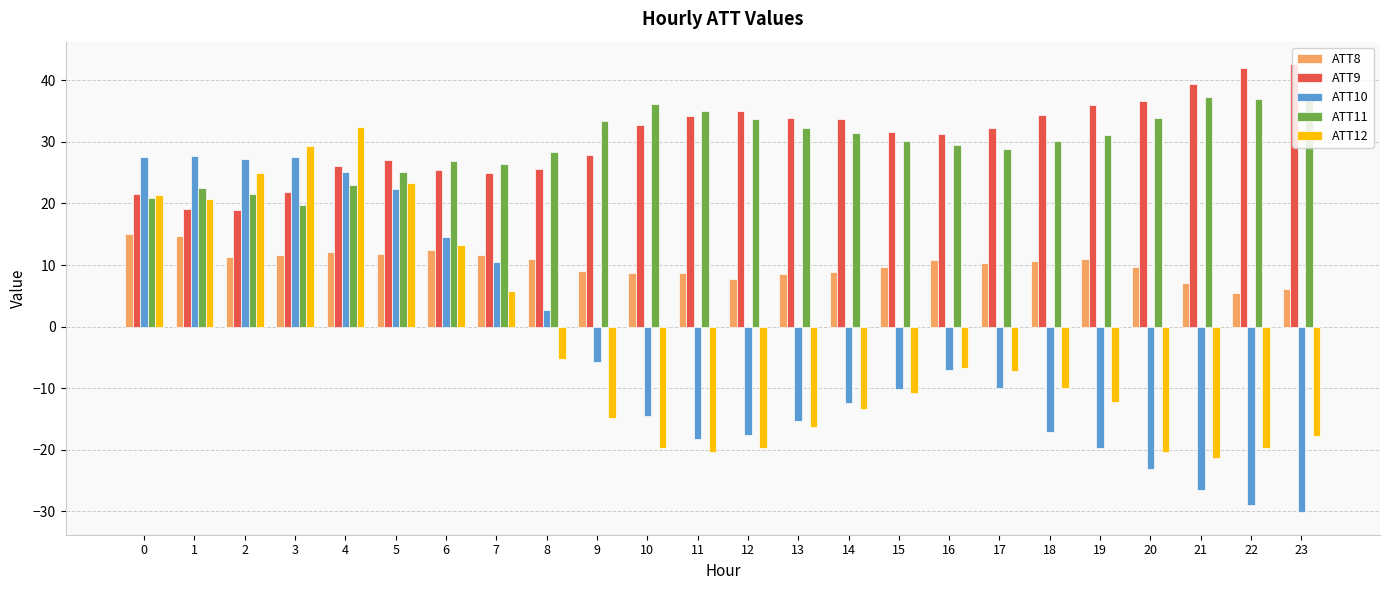

What is the minimum value shown in the chart?

-30.1